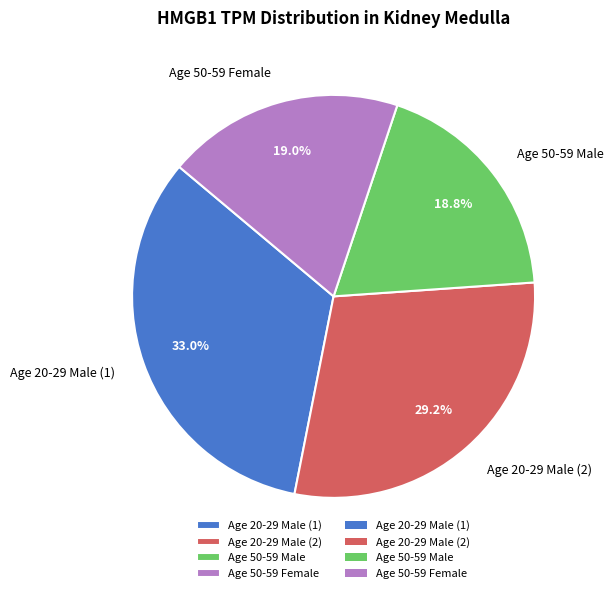

What percentage is the Age 20-29 Male (1) slice, to the nearest percent?

33%